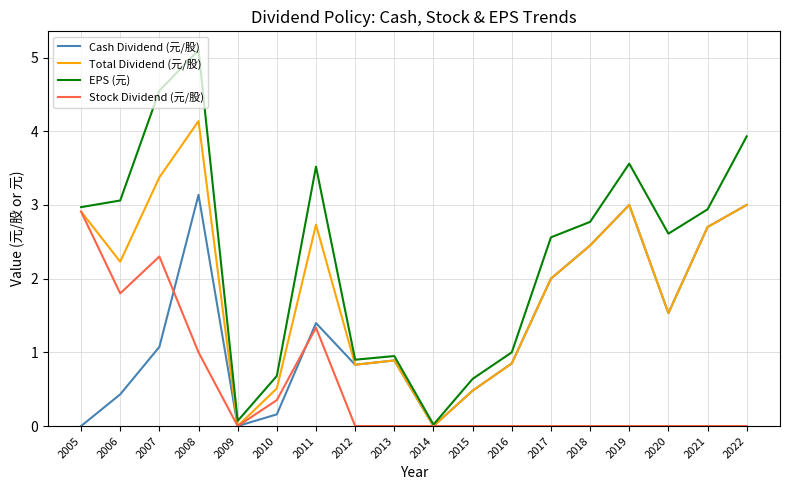

How many lines are shown in the chart?

4